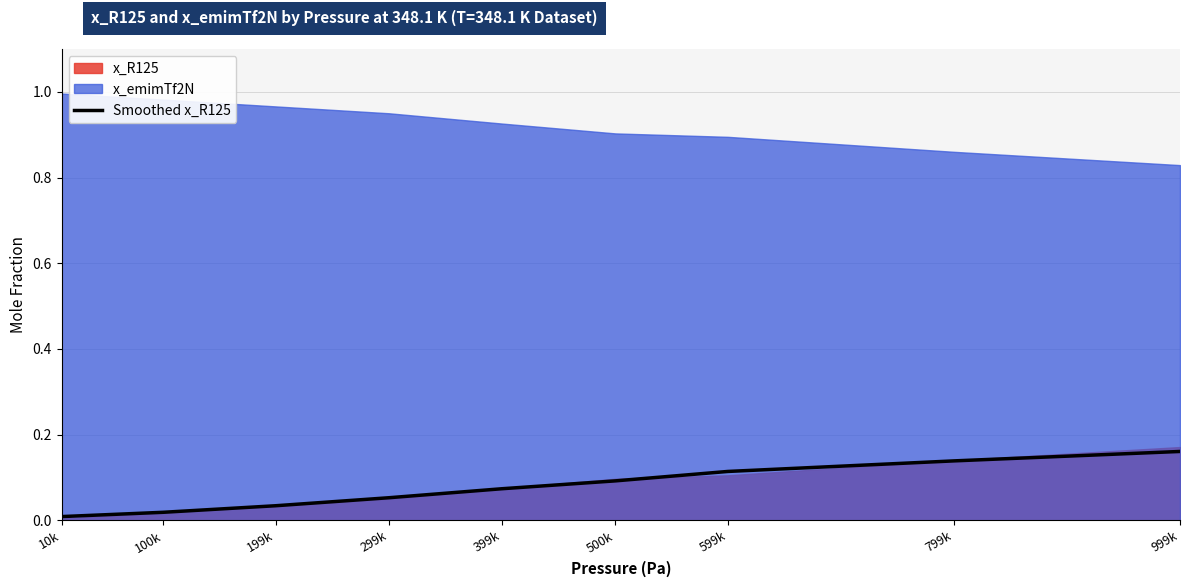

True or false: the data has more than 0 interior local peaks.

False